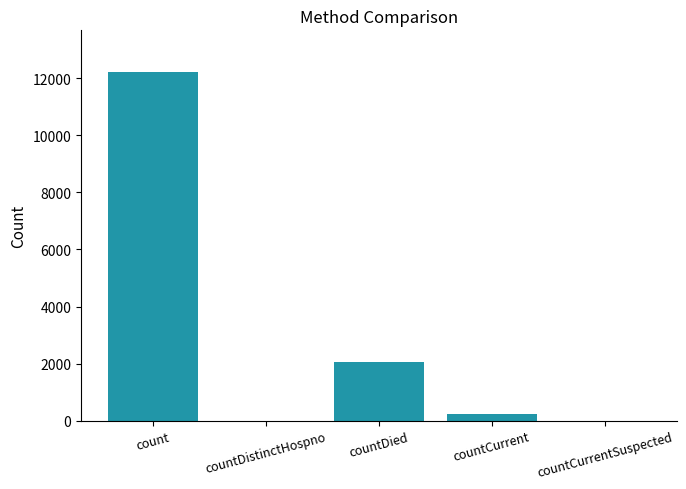

The chart shows a value of 19684 at count. True or false?

False